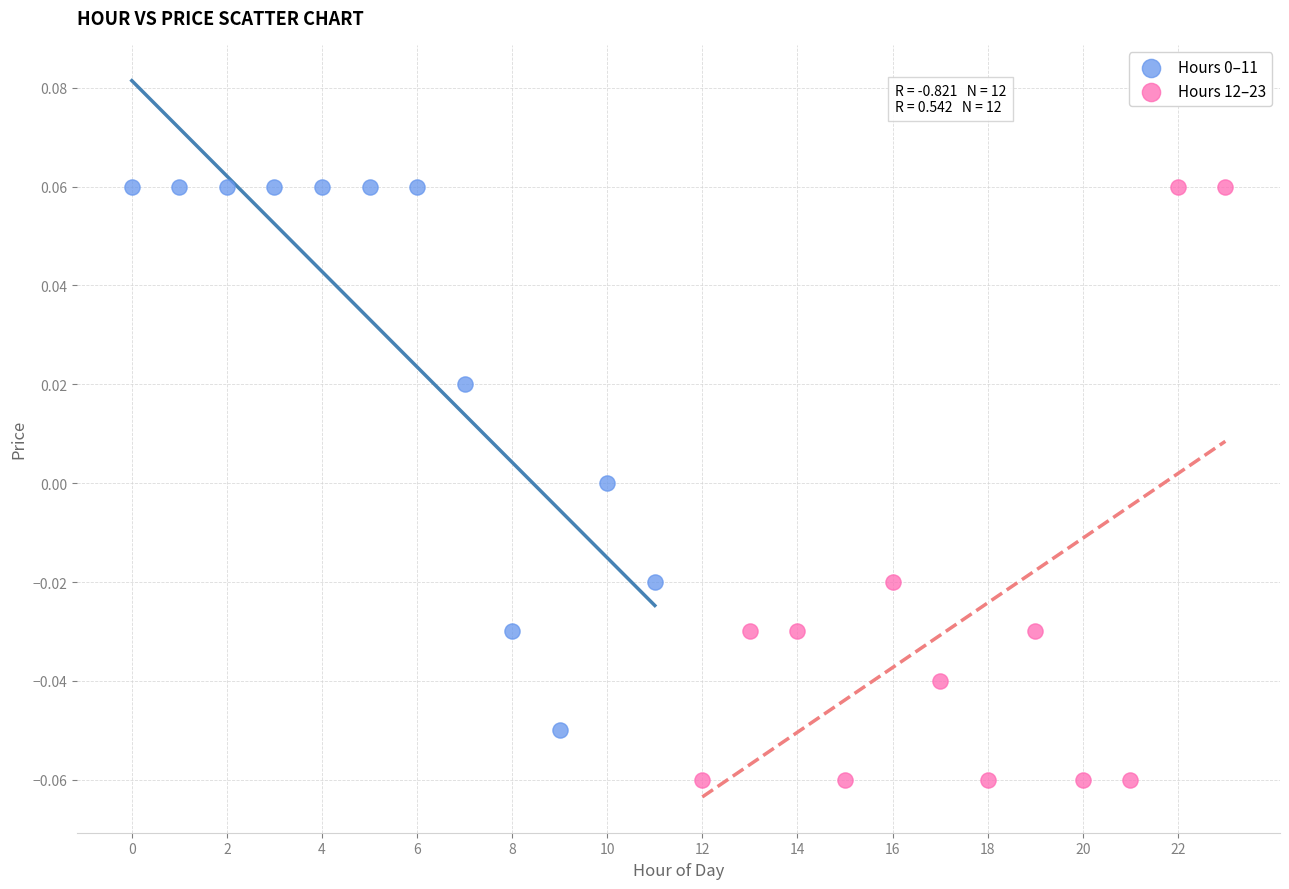

Which series has the largest Y range (max minus min)?

Hours 12–23